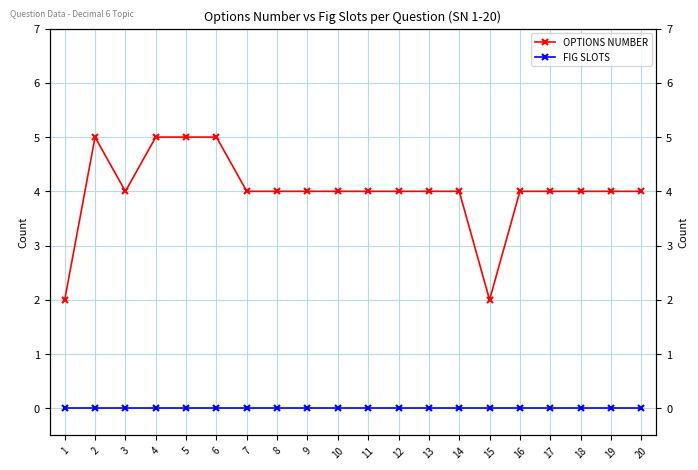

At which category is the sum across all series the highest?

2